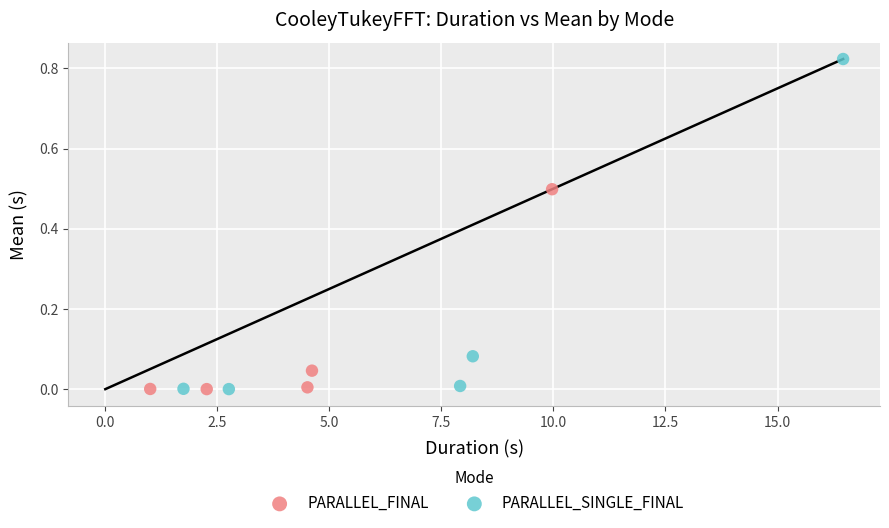

Which series contains the highest Y value?

PARALLEL_SINGLE_FINAL